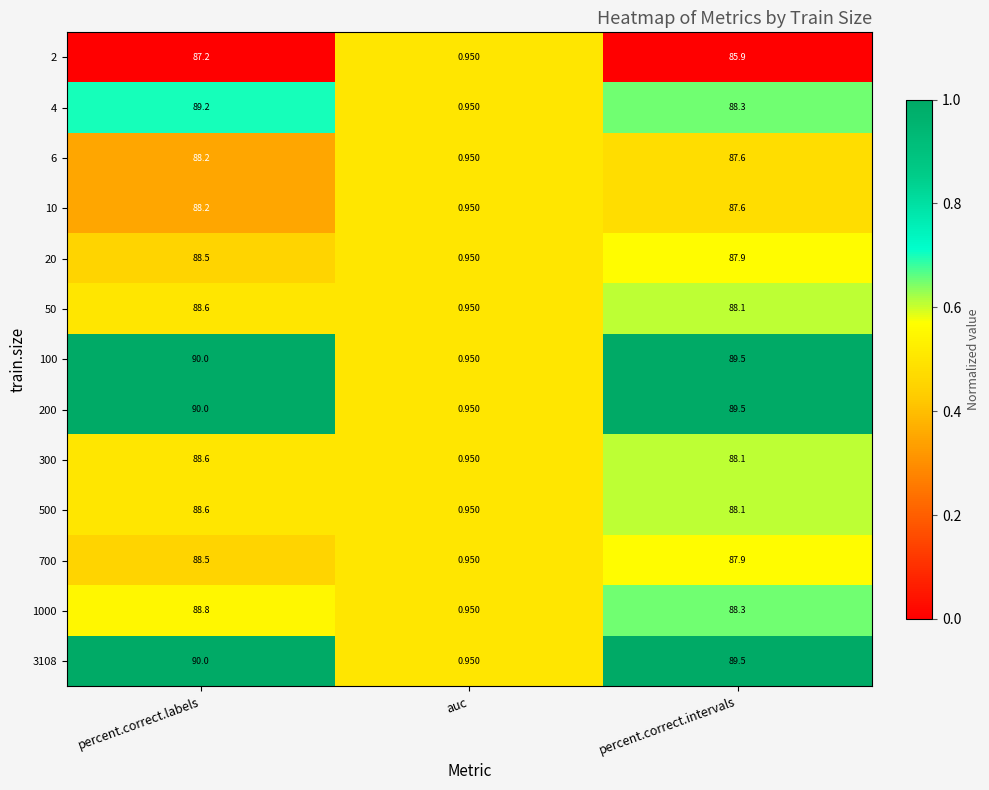

Is the value of 6 at percent.correct.intervals greater than the value of 100 at percent.correct.intervals?

No